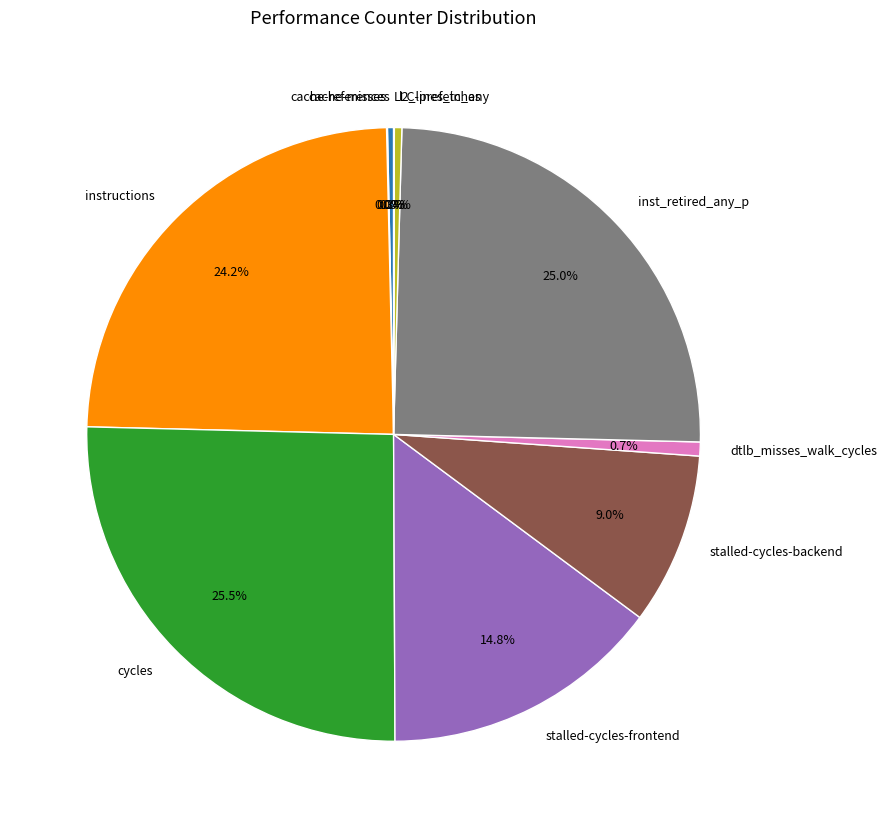

Which category has the biggest portion of the pie?

cycles